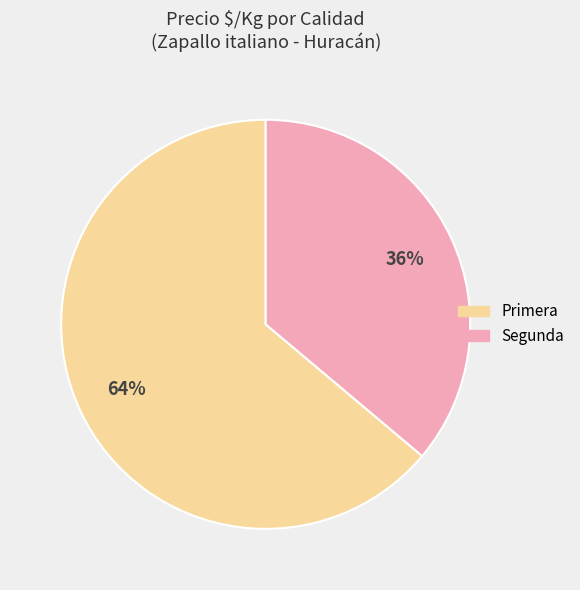

Count the number of slices in the pie.

2